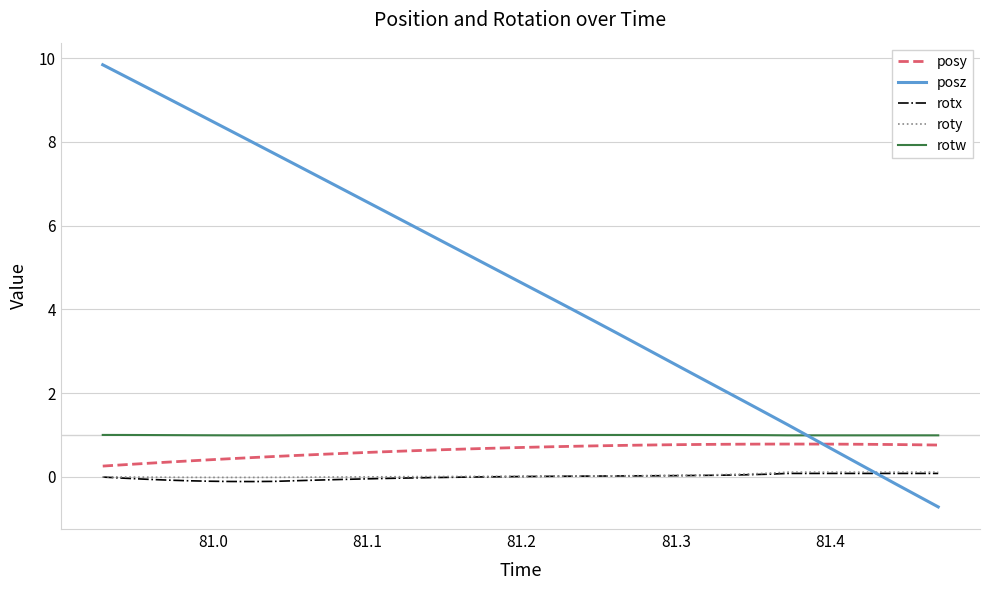

True or false: posy and roty intersect in this chart.

False